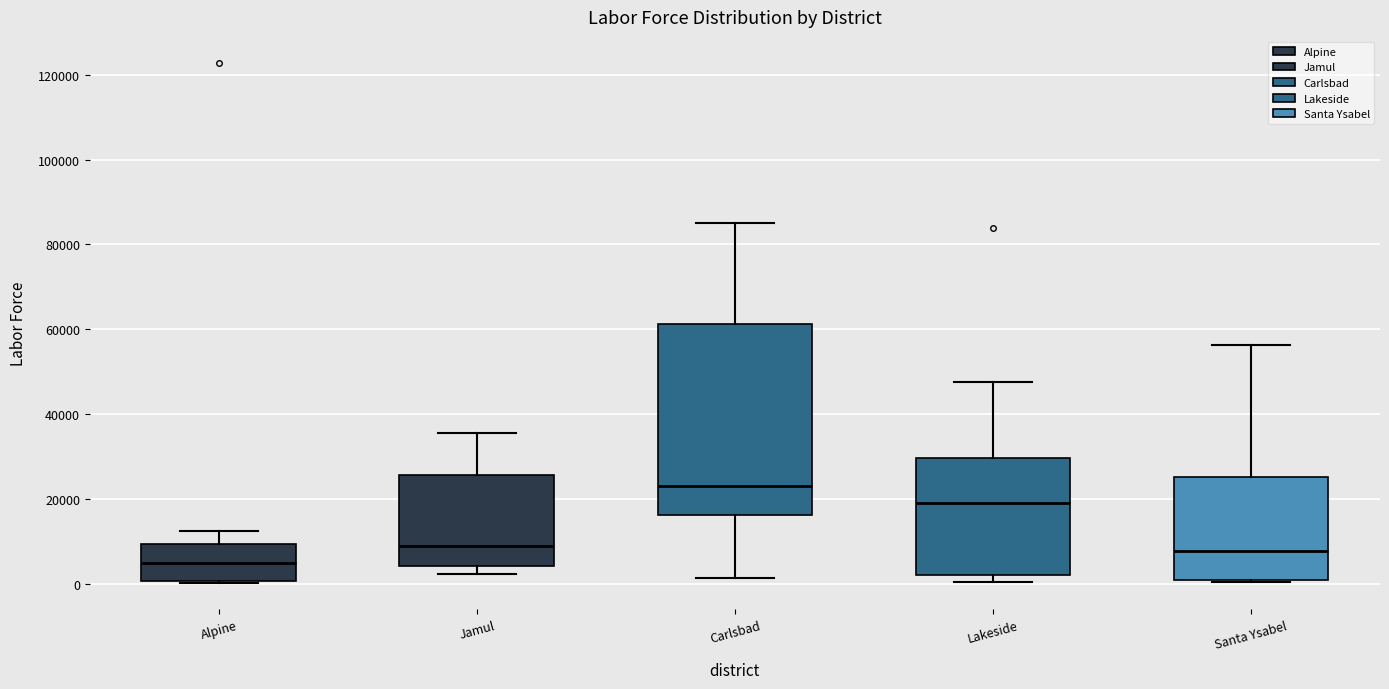

Reading left to right, transcribe this box plot: for each box, give where its median line is, the range the box spans, and where its two whiskers end, as read against the y-axis. The values are not printed on the chart, so give them approximately, as read against the axis.

Alpine: median 4000, box 0 to 10000, whiskers 0 (just below the box's lower edge) to 12000
Jamul: median 10000, box 4000 to 26000, whiskers 2000 to 36000
Carlsbad: median 22000, box 16000 to 62000, whiskers 2000 to 86000
Lakeside: median 20000, box 2000 to 30000, whiskers 0 to 48000
Santa Ysabel: median 8000, box 2000 to 26000, whiskers 0 to 56000